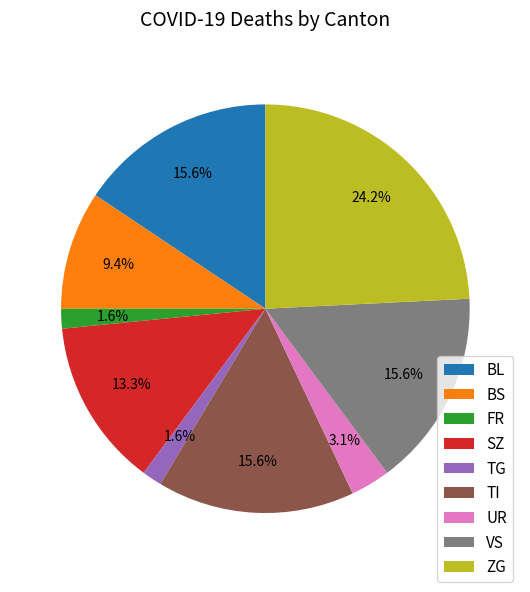

Is the sum of BS and TI greater than half?

No